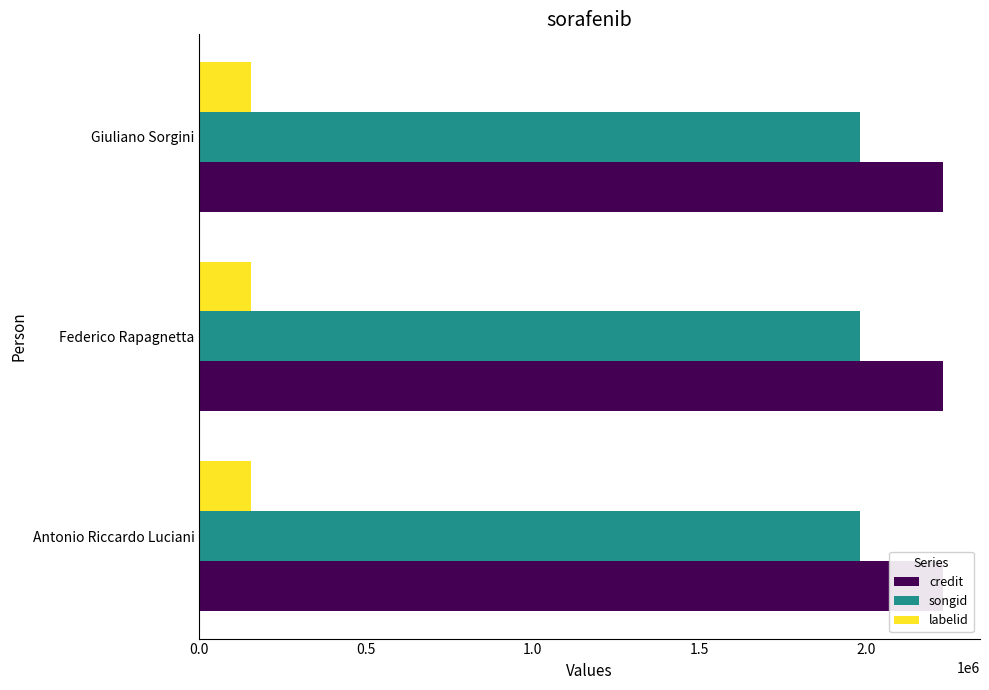

What is the average value of the songid series?

1981034